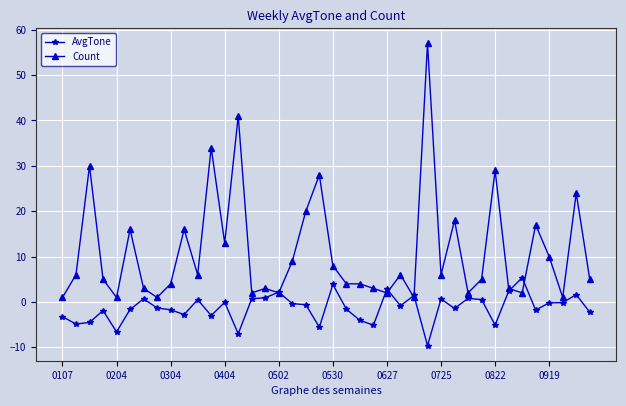

True or false: Count has more than 0 points higher than both neighbors.

True